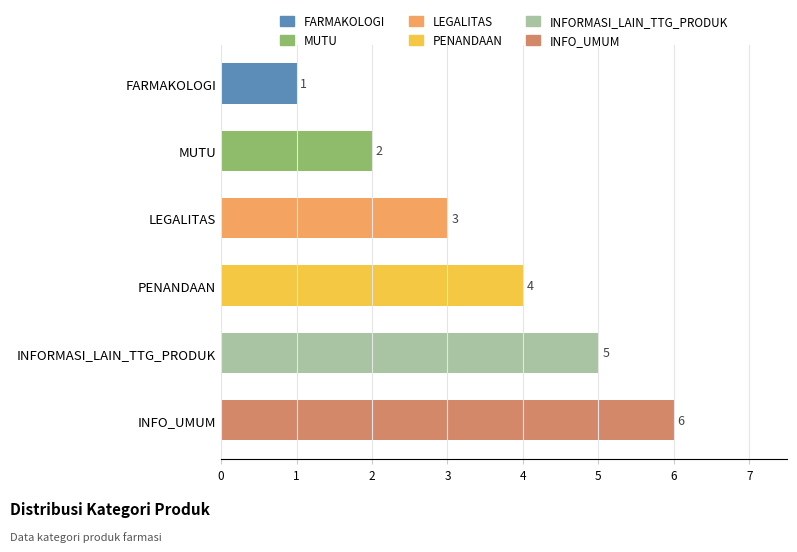

What is the change in value from LEGALITAS to PENANDAAN?

+1